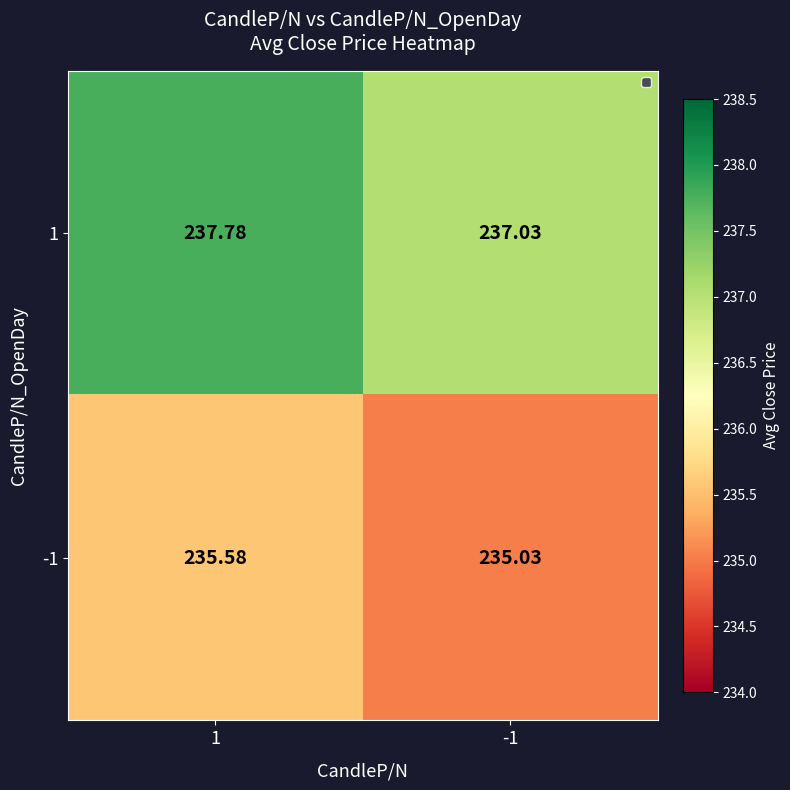

Count the number of categories in the chart.

2